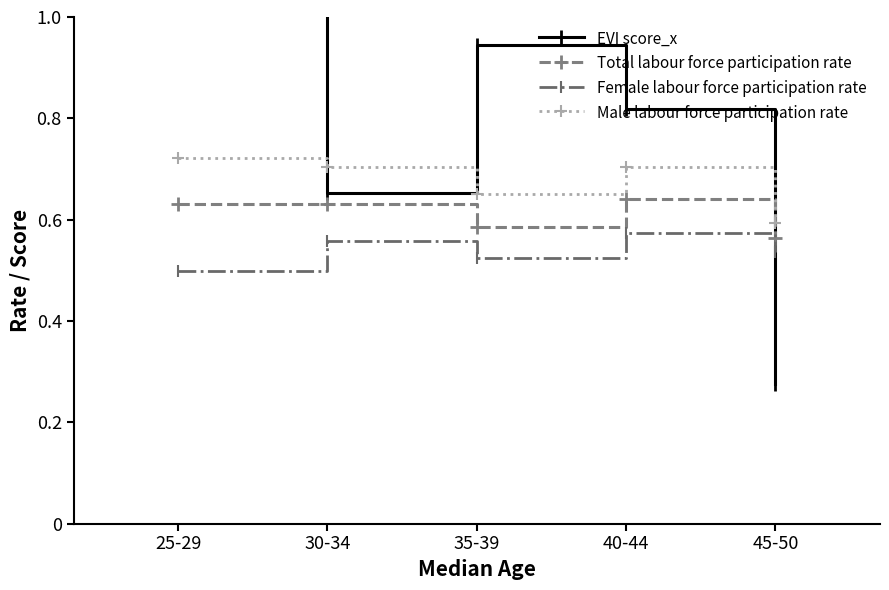

True or false: Total labour force participation rate and EVI score_x cross at least once.

True